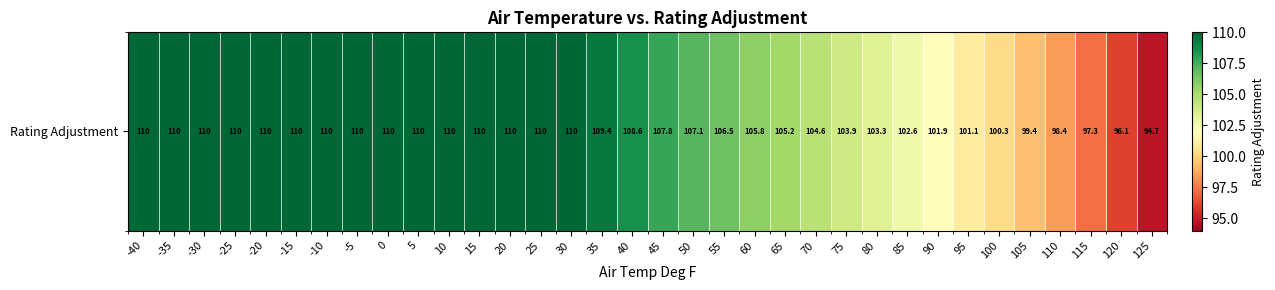

The chart shows a value of 110.0 at 5. True or false?

True